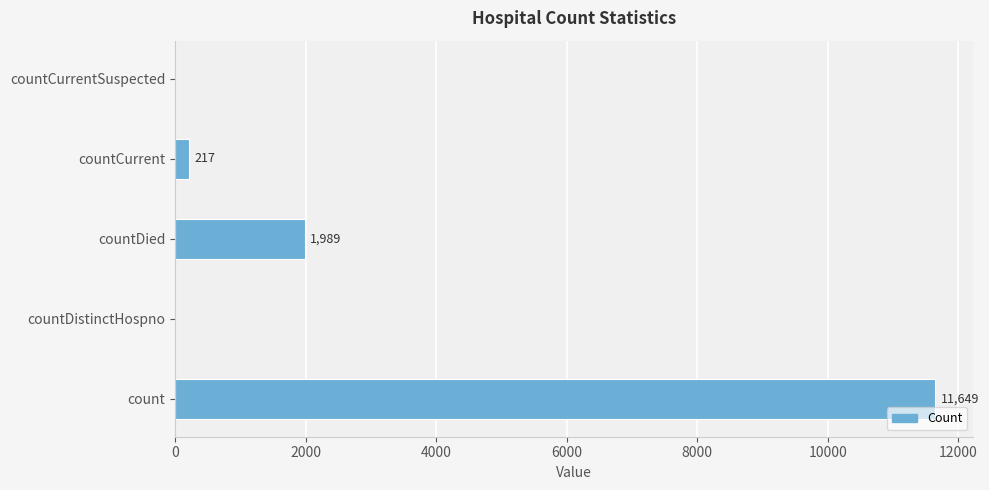

What is the ratio of the value at count to the value at countCurrent?

53.7